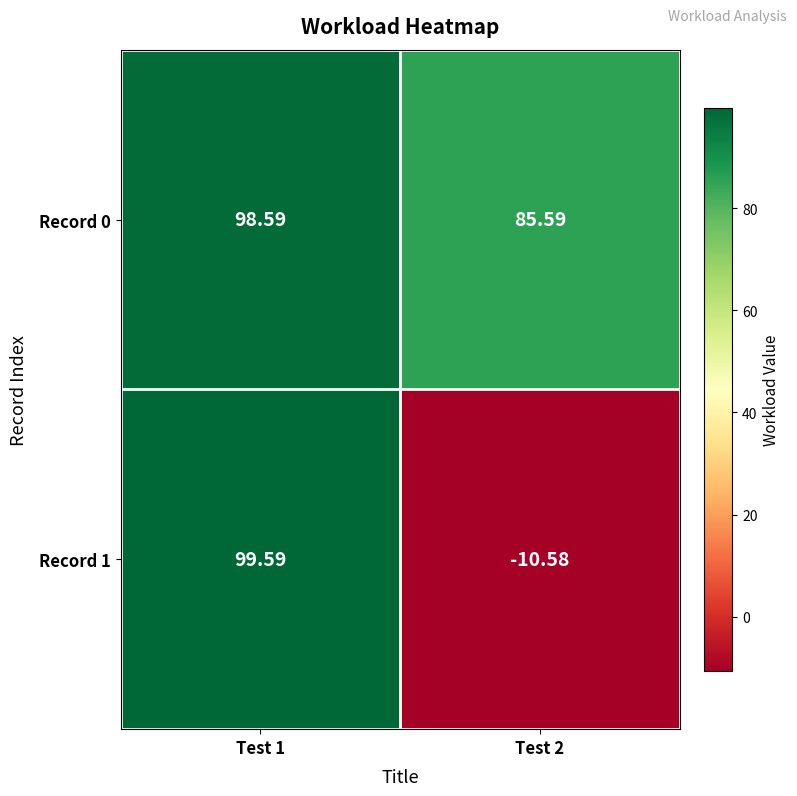

Is the value of Record 1 at Test 1 greater than the value of Record 0 at Test 1?

Yes